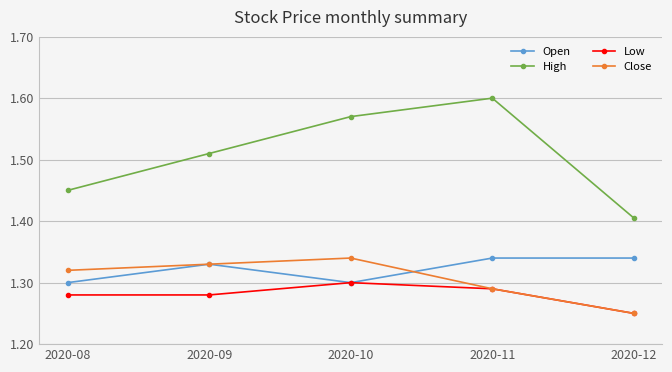

What are all the series names shown in the legend?

Open, High, Low, Close